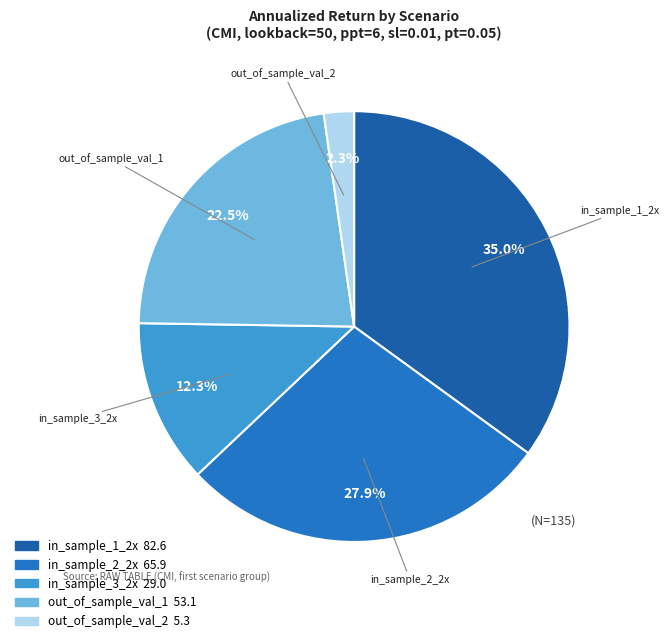

Which slice is the smallest?

out_of_sample_val_2